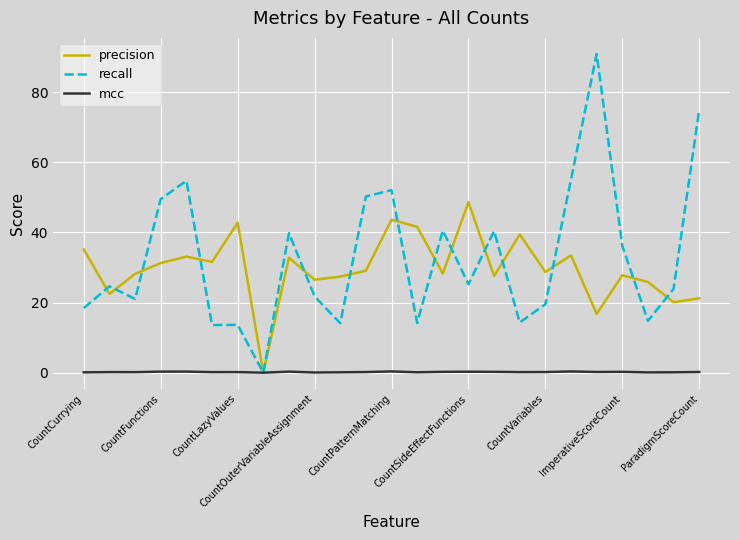

List the series in order of their peak value, highest first.

recall, precision, mcc